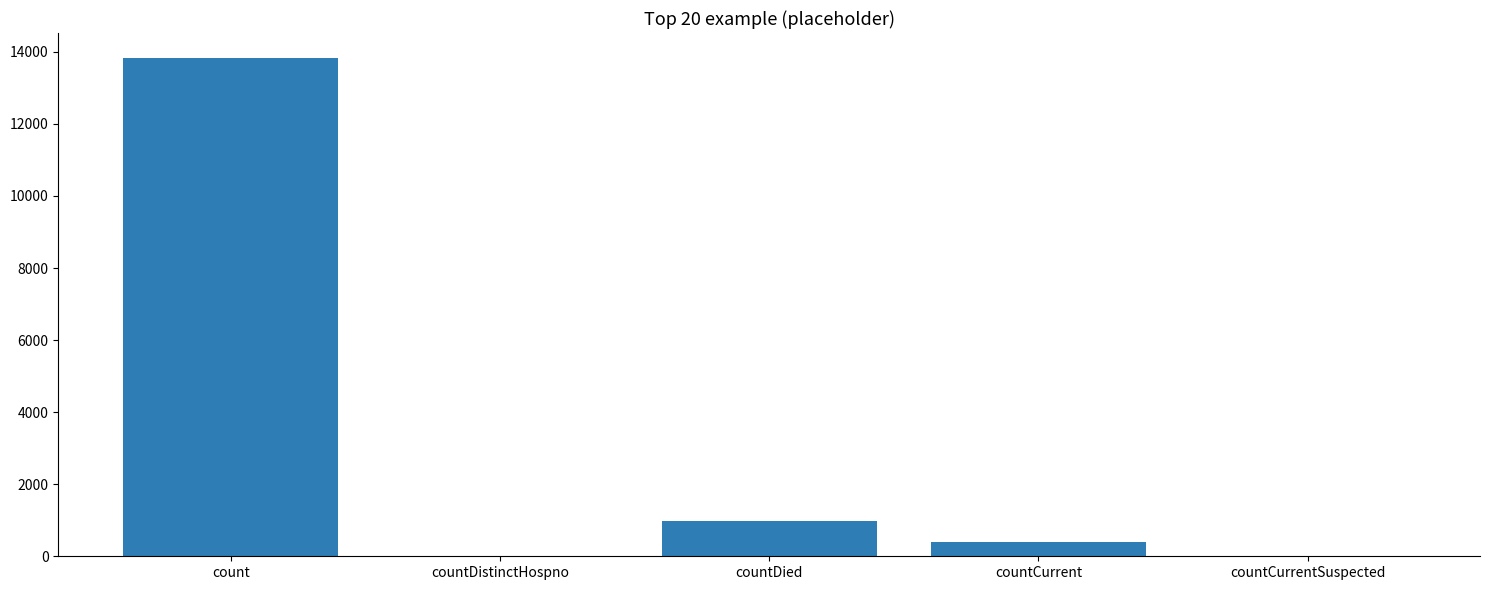

Which category has the highest value across all series?

count